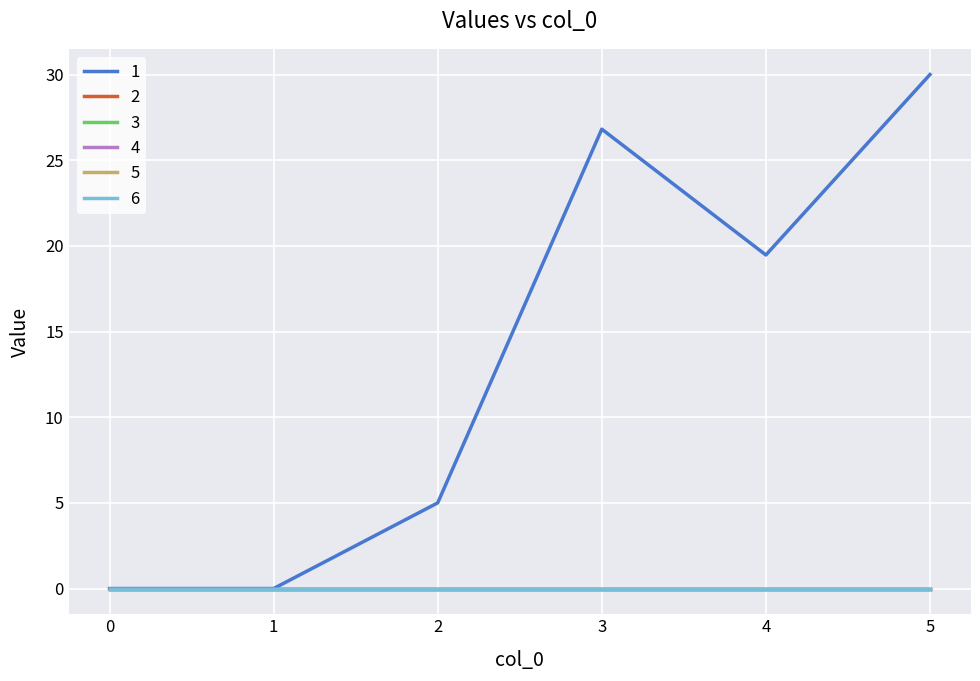

True or false: 4 and 3 cross at least once.

False